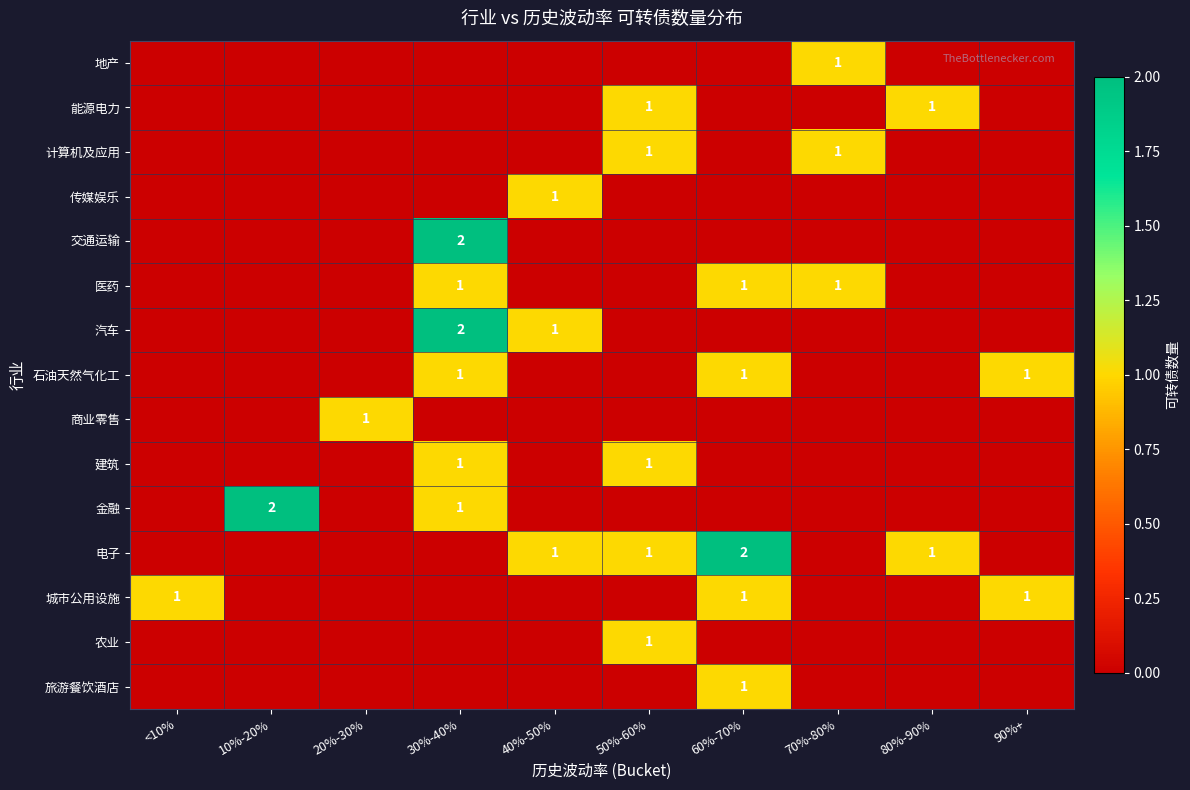

The 旅游餐饮酒店 series shows 0 at 60%-70%. True or false?

False